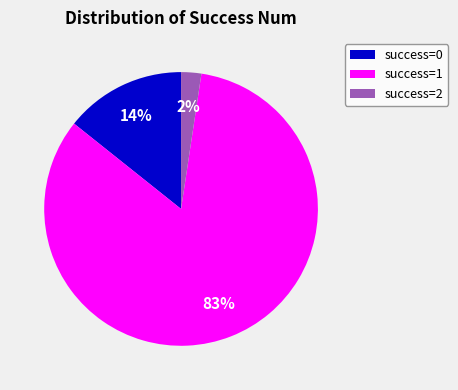

Does any single category account for the majority?

Yes